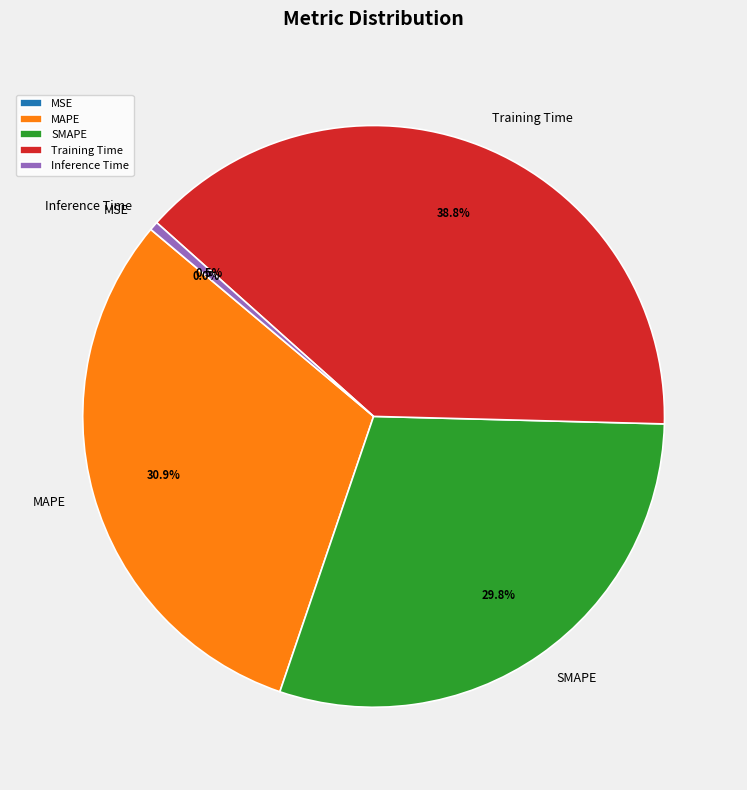

Does MAPE account for over 50% of the chart?

No